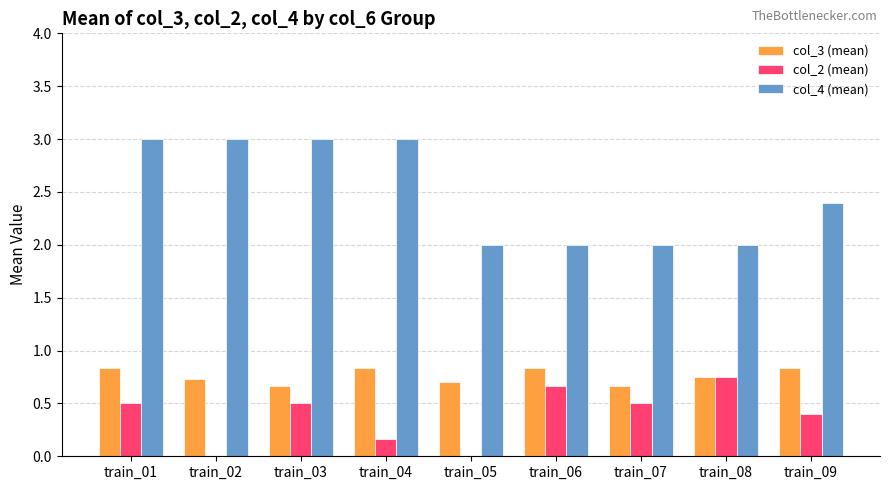

Which series has the largest total across all categories?

col_4 (mean)